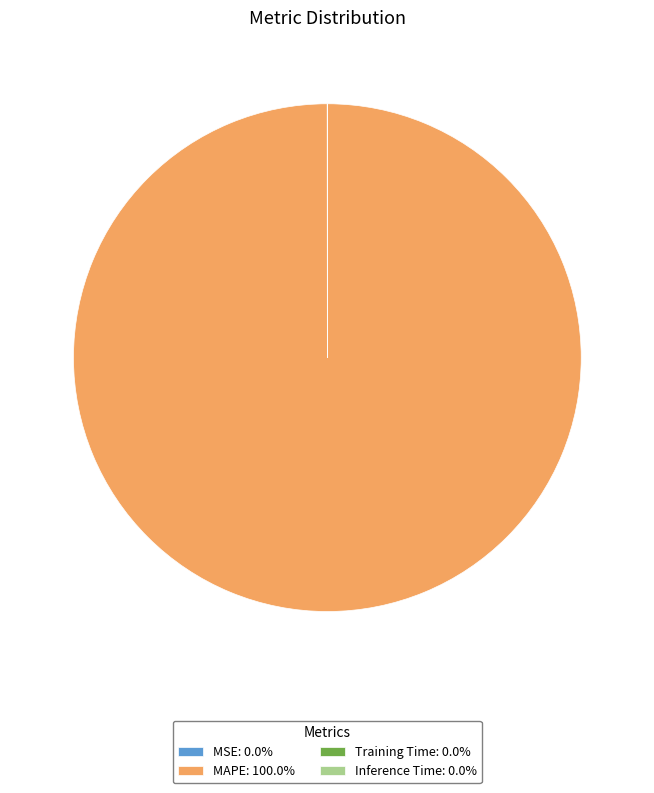

Is there a majority slice in this chart?

Yes